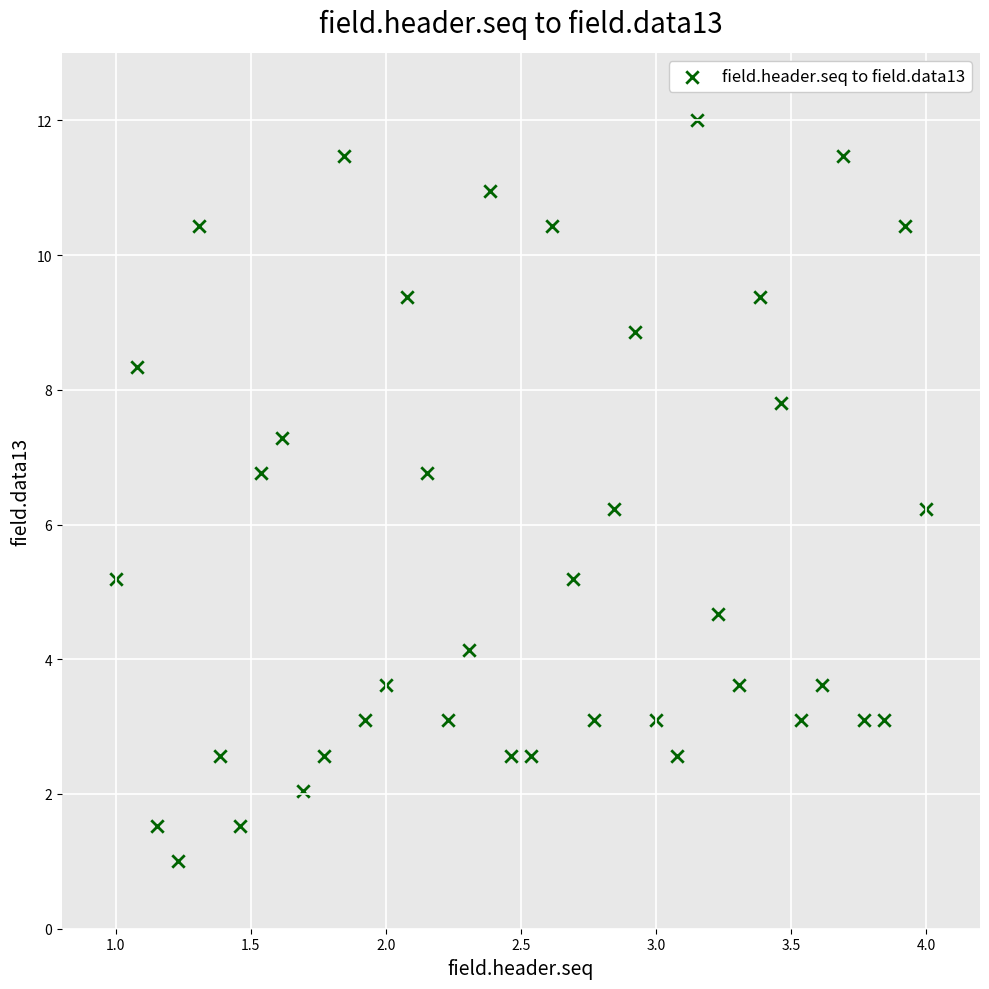

What is the range of Y values (max minus min)?

11.0